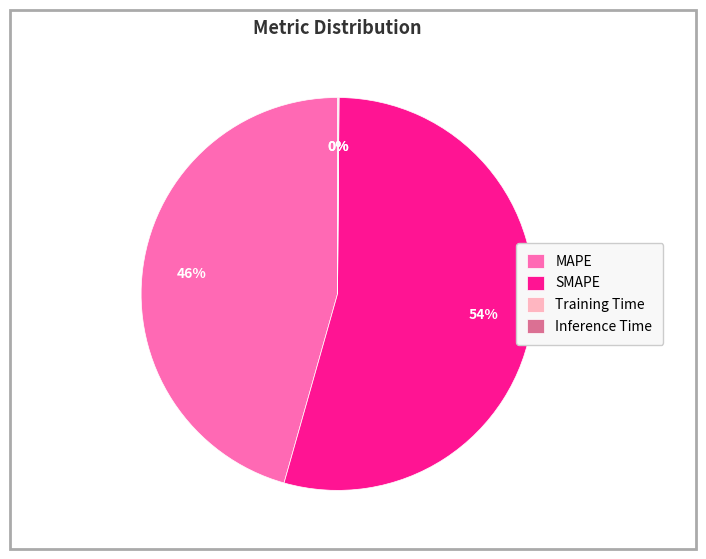

True or false: SMAPE accounts for 54% of the total.

True